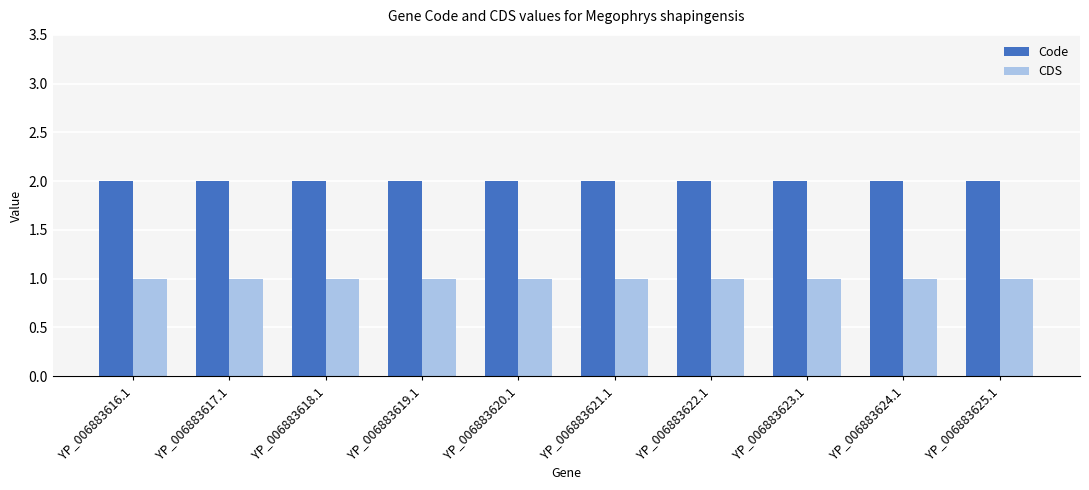

Reading left to right, list all the values displayed in this chart.

Code: 2	2	2	2	2	2	2	2	2	2
CDS: 1	1	1	1	1	1	1	1	1	1